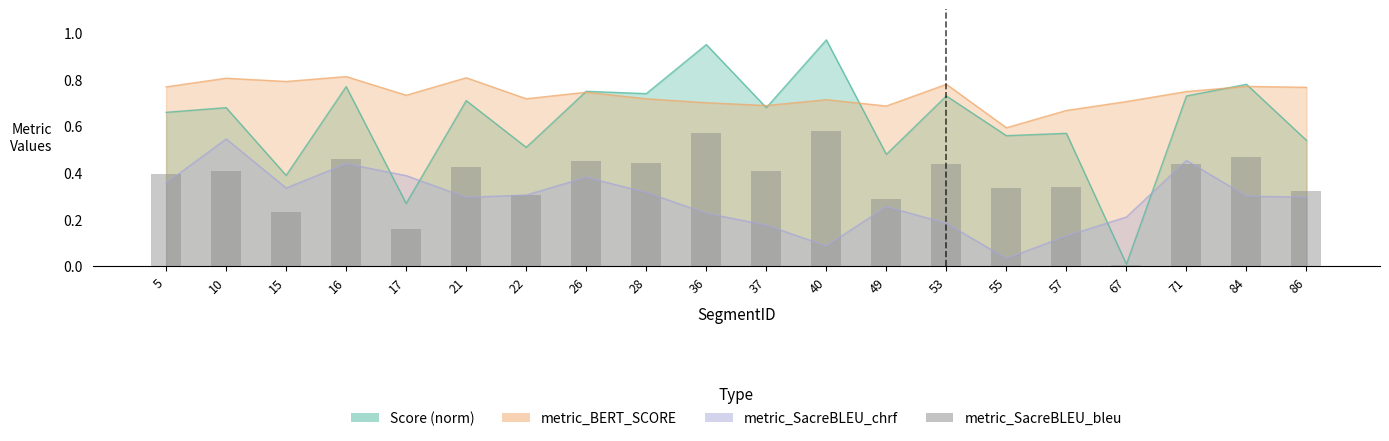

Reading left to right, what are all the values shown in this chart?

5=0.4	10=0.4	15=0.2	16=0.5	17=0.2	21=0.4	22=0.3	26=0.4	28=0.4	36=0.6	37=0.4	40=0.6	49=0.3	53=0.4	55=0.3	57=0.3	67=0.0	71=0.4	84=0.5	86=0.3